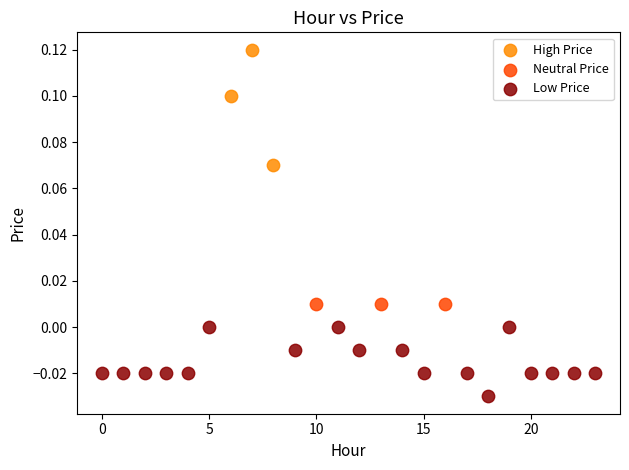

Which series reaches the minimum Y coordinate?

Low Price